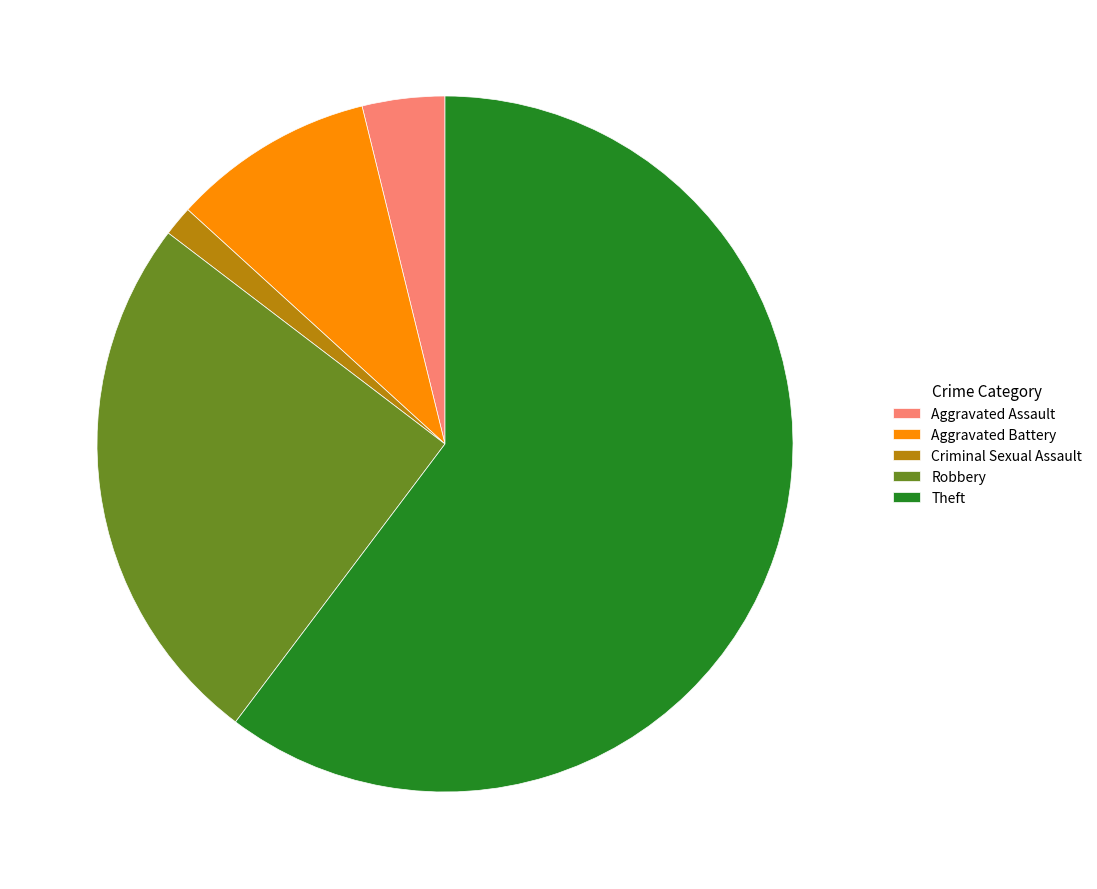

Between Aggravated Assault and Aggravated Battery, which is larger?

Aggravated Battery